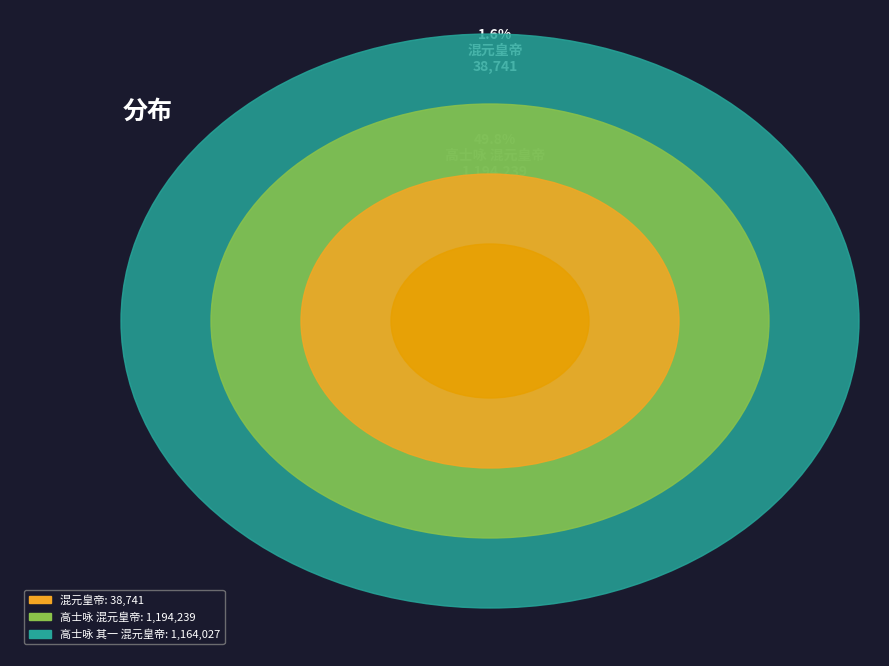

True or false: 高士咏 混元皇帝 accounts for 44% of the total.

False